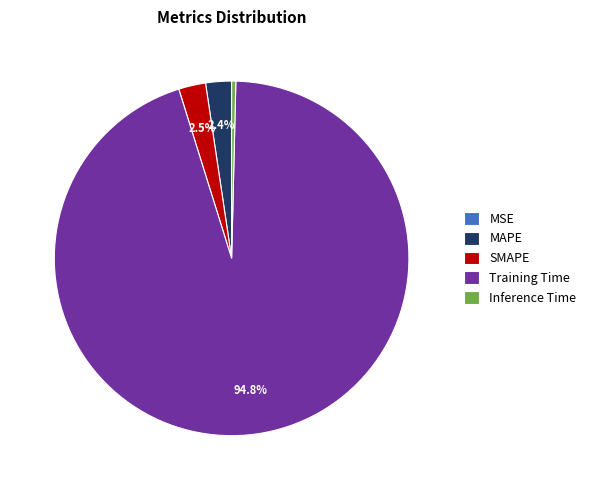

Which has a higher value, Training Time or SMAPE?

Training Time